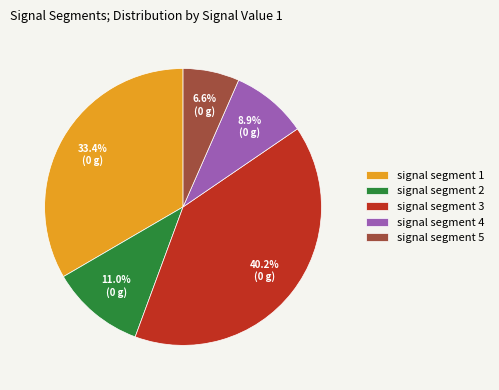

Which category has the biggest portion of the pie?

signal segment 3